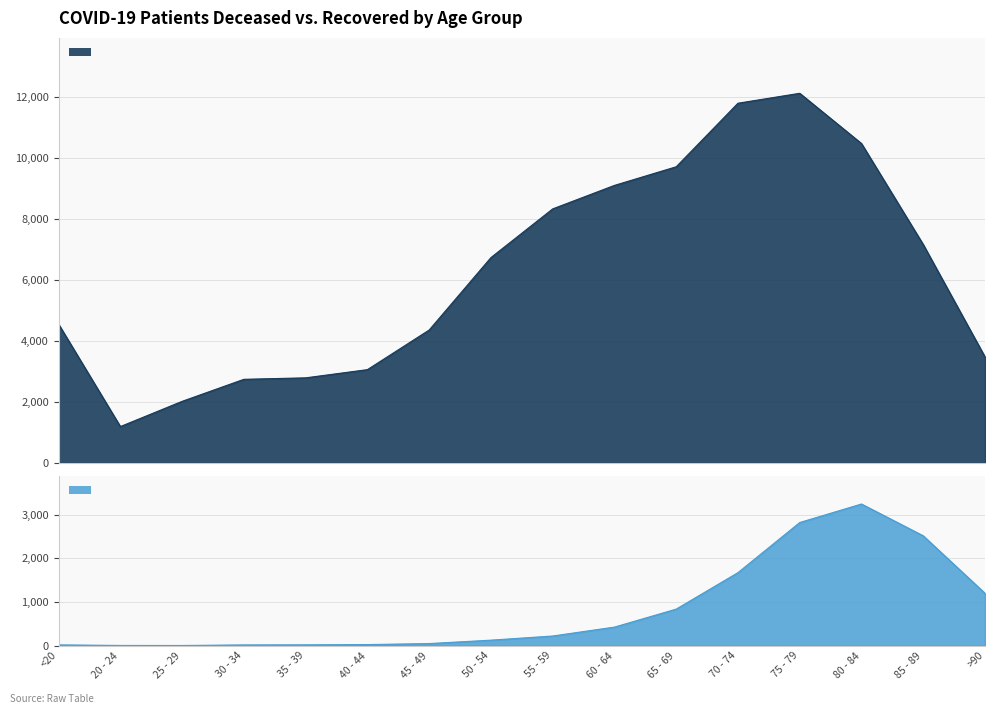

True or false: patients_recovered and patients_deceased intersect in this chart.

False